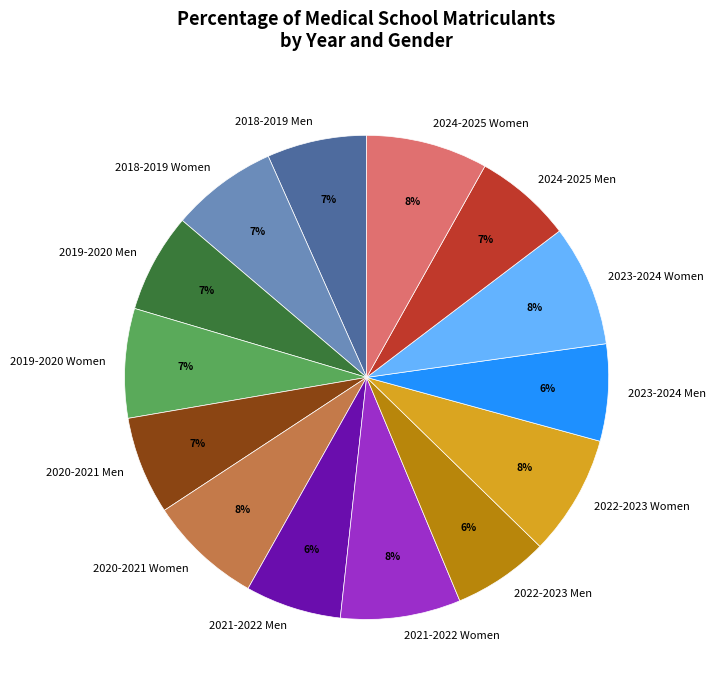

The 2019-2020 Men slice represents 7% of the pie. True or false?

True